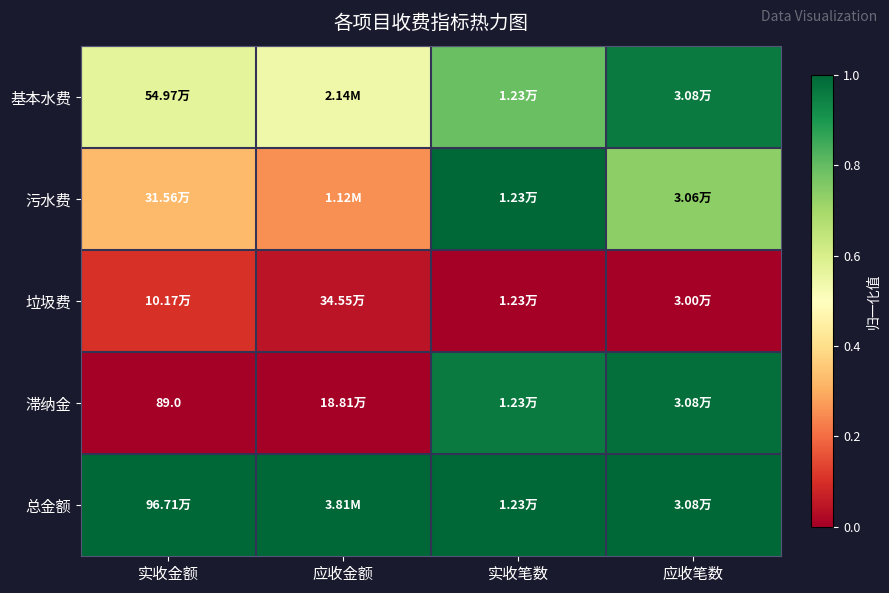

The value of 垃圾费 at 应收金额 is 0.0. True or false?

True